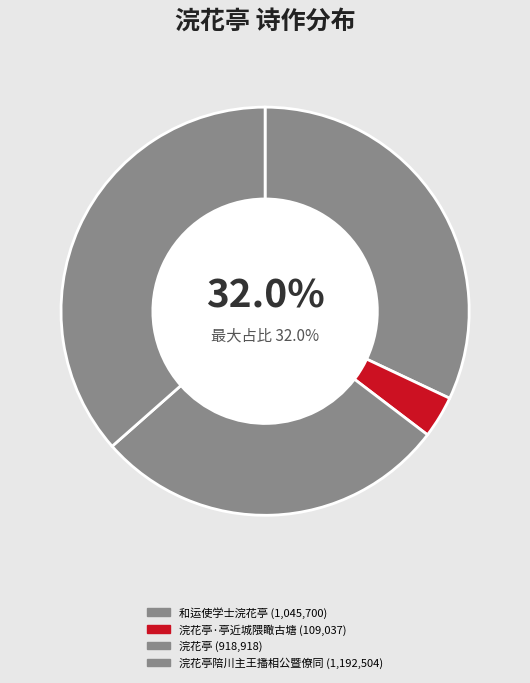

How many segments does this pie chart have?

4